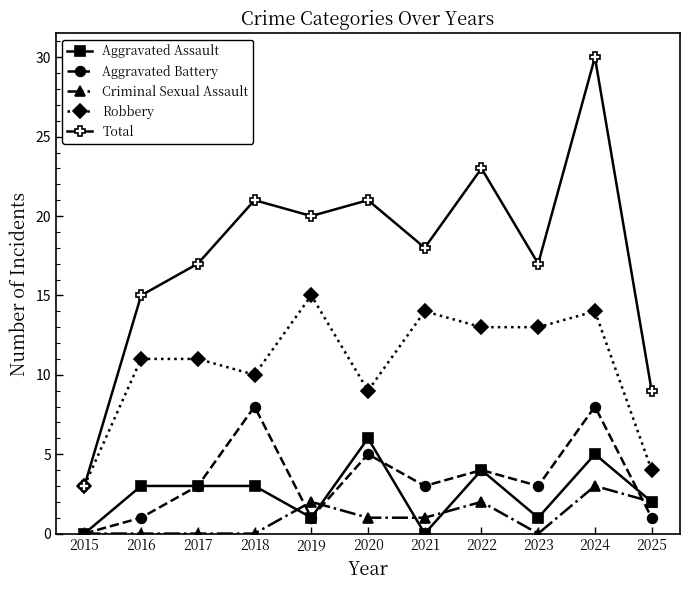

Where is the first local minimum for Aggravated Battery?

2019